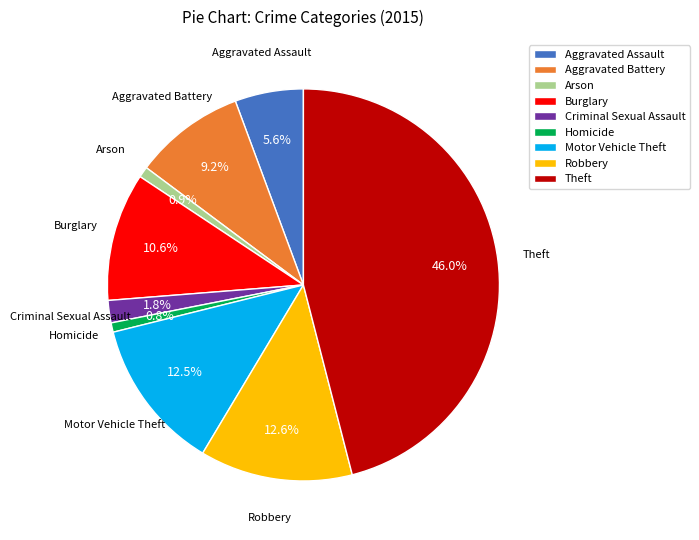

What percentage do Robbery and Motor Vehicle Theft together represent?

25.1%